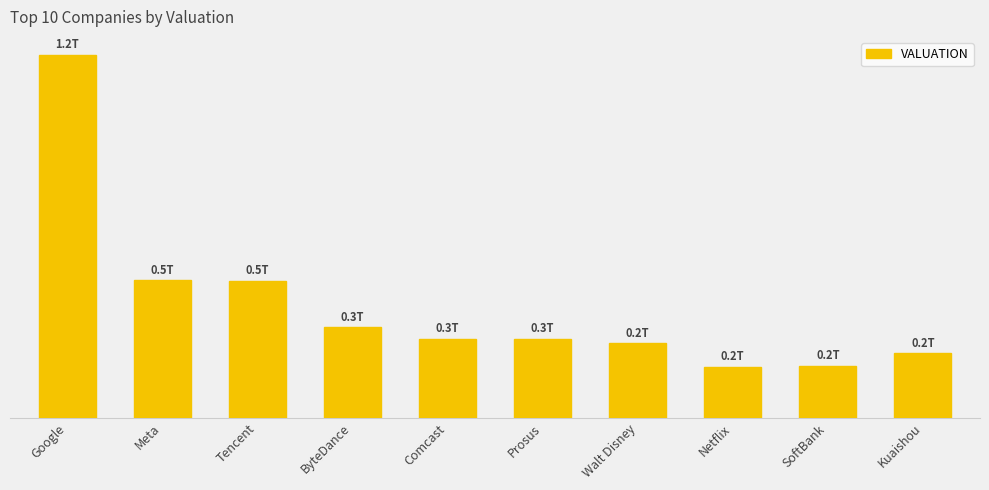

Rank the categories by value from lowest to highest.

Netflix, SoftBank, Kuaishou, Walt Disney, Prosus, Comcast, ByteDance, Tencent, Meta, Google